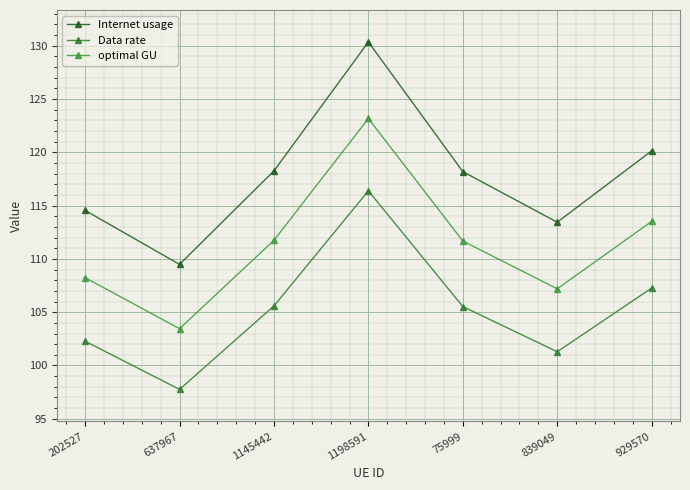

True or false: Internet usage has a value of 118.2 at 75999.

True